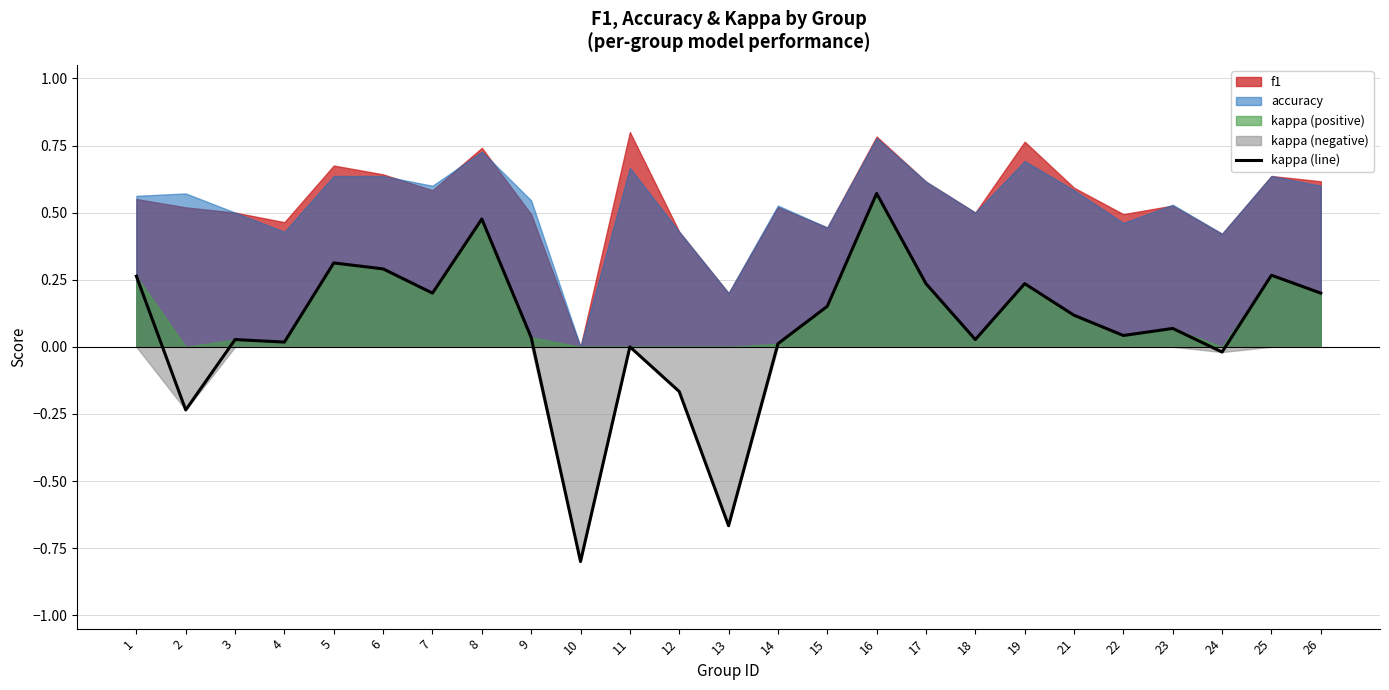

How many interior local valleys (lower than both neighbors) does the data have?

8